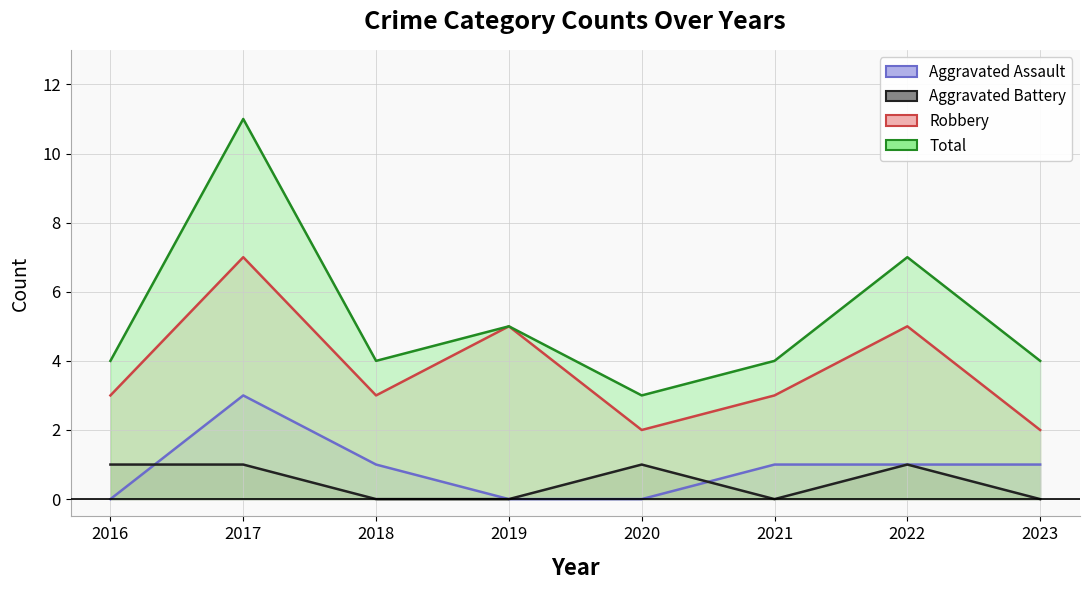

What value does the Aggravated Assault series have at 2017?

3